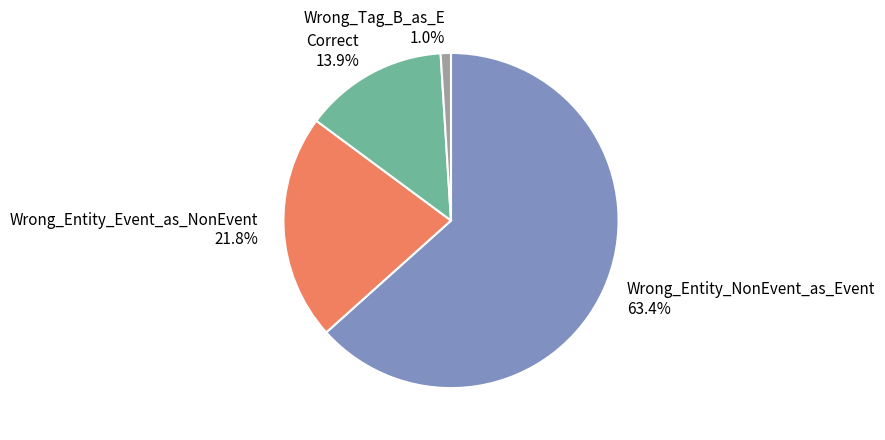

Which slice is the smallest?

Wrong_Tag_B_as_E